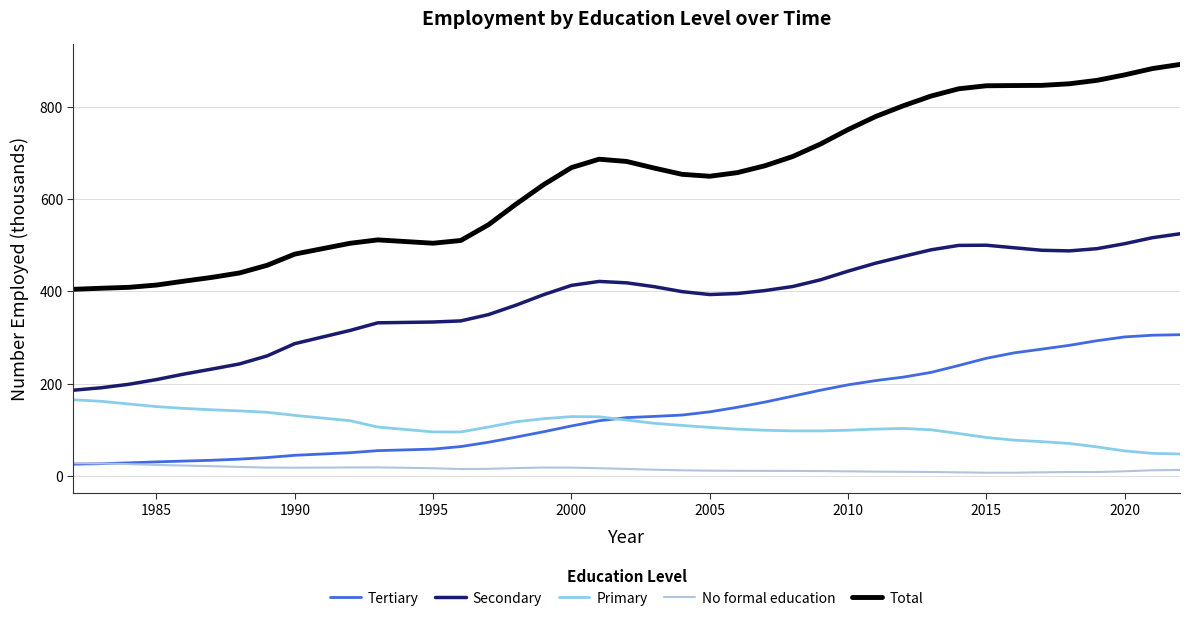

List the series in order of their peak value, lowest first.

No formal education, Primary, Tertiary, Secondary, Total